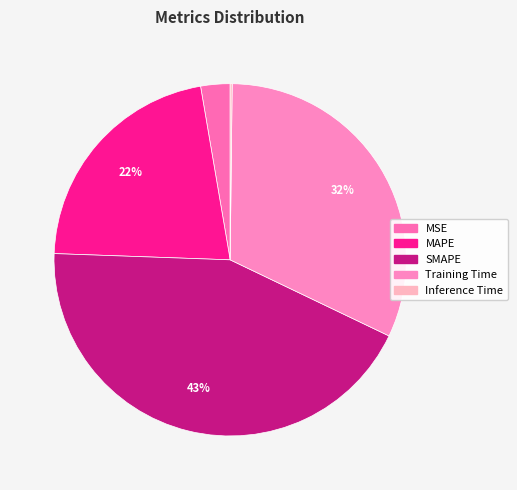

To the nearest percent, what is the combined percentage of MAPE and Inference Time?

22%